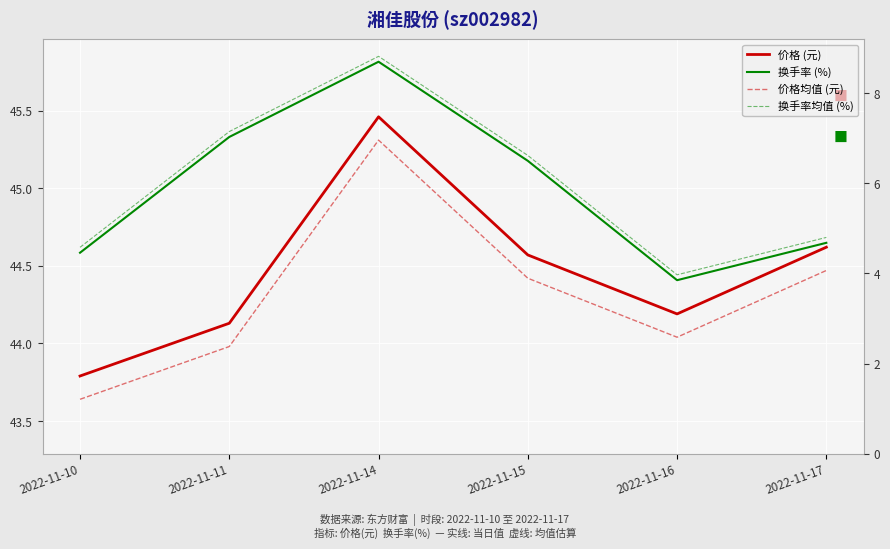

Count the number of categories in the chart.

6